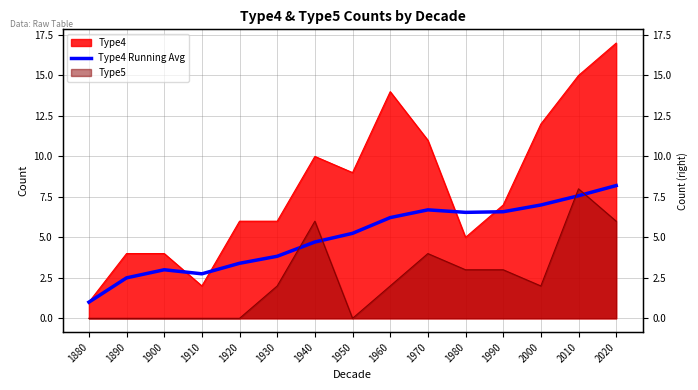

The chart shows a value of 3.4 at 1920. True or false?

True